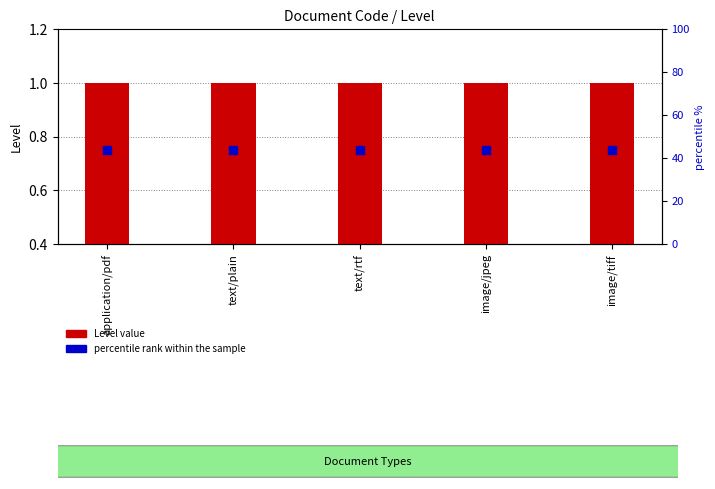

What are all the series names shown in the legend?

Level value, percentile rank within the sample